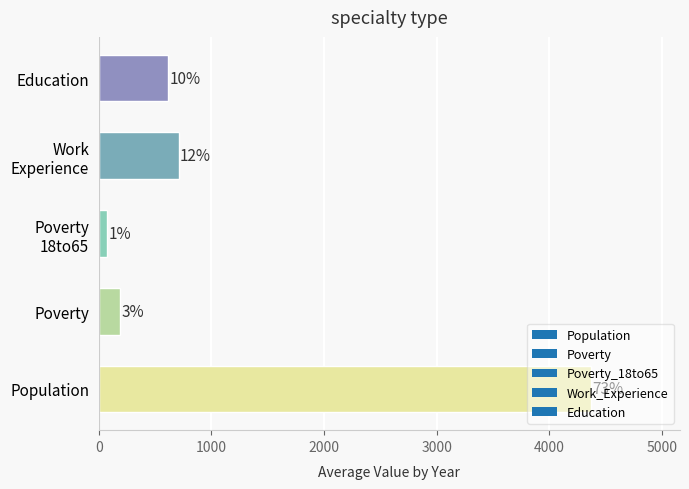

Does the chart contain any negative values?

No